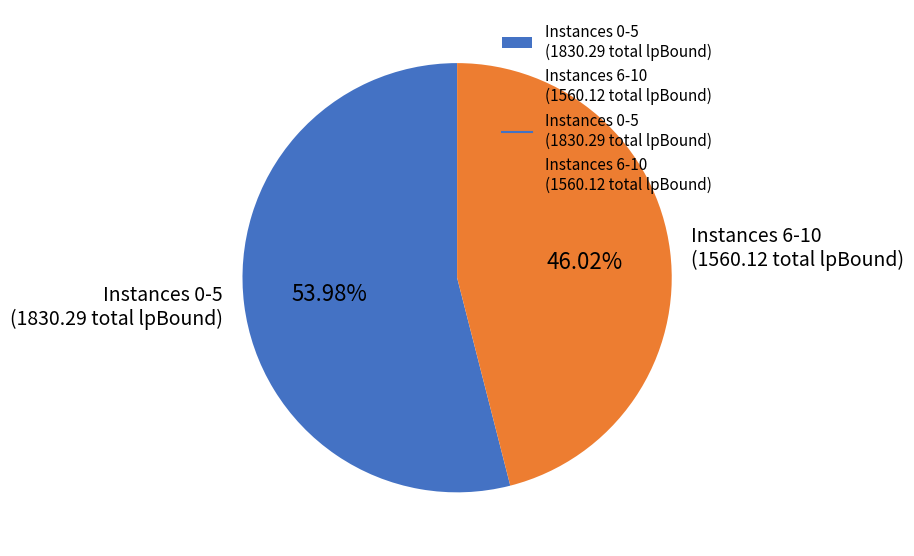

Approximately how many times larger is the value at Instances 0-5 (1830.29 total lpBound) compared to Instances 6-10 (1560.12 total lpBound)?

1.2